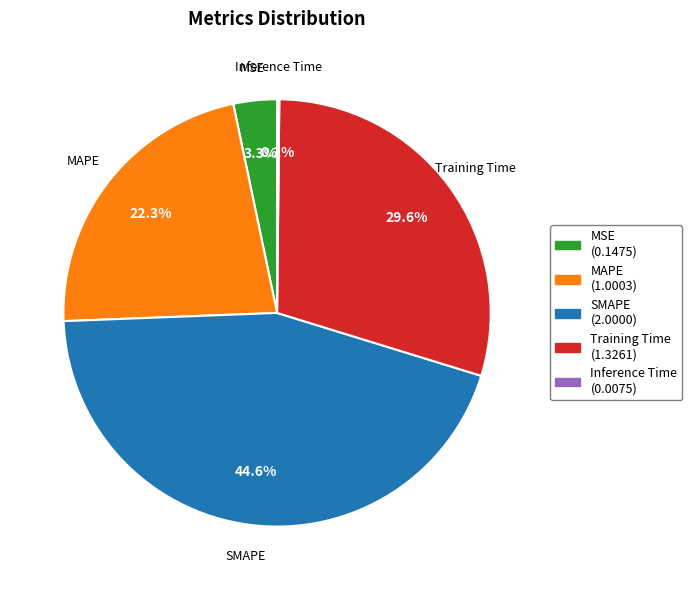

Which has a higher value, MAPE or SMAPE?

SMAPE